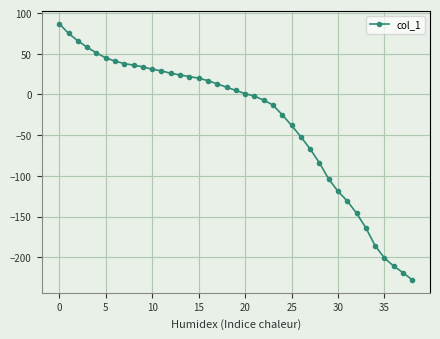

What is the difference between the second highest and minimum values?

303